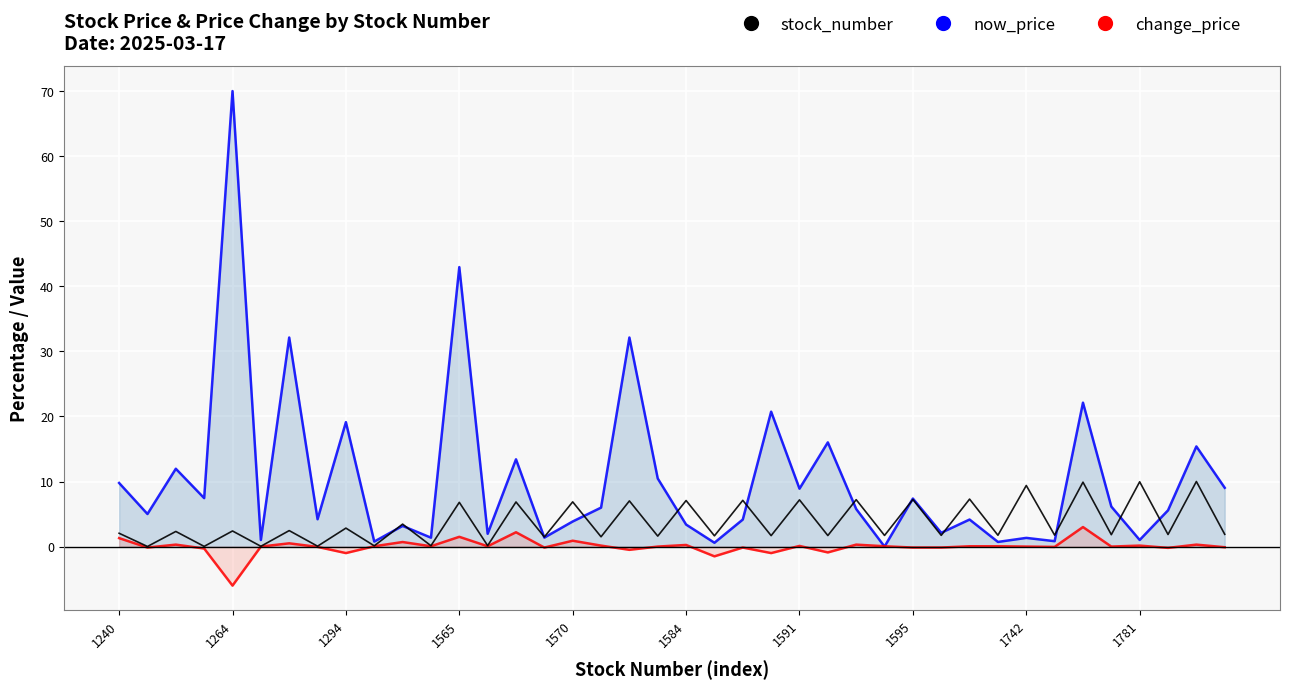

List the series in order of their peak value, highest first.

now_price, stock_number, change_price